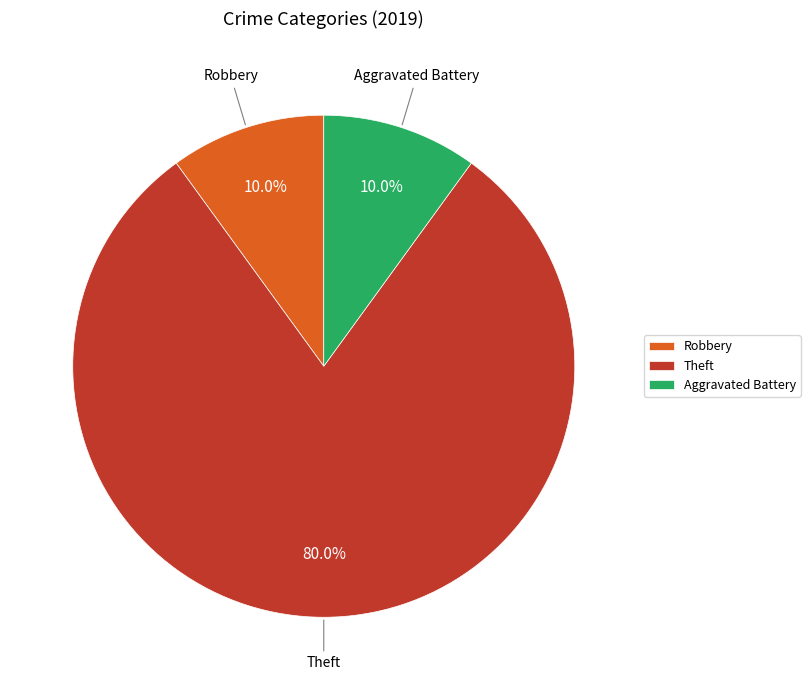

To the nearest percent, what is the difference between the largest and smallest slice percentages?

70%